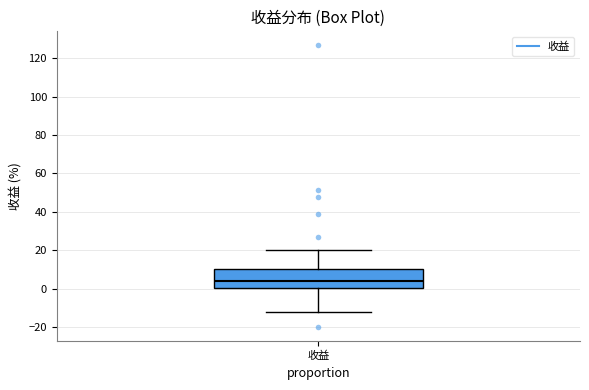

Where is the upper edge of the box for 收益 on the y-axis? The values are not printed on the chart, so give them approximately, as read against the axis.

10